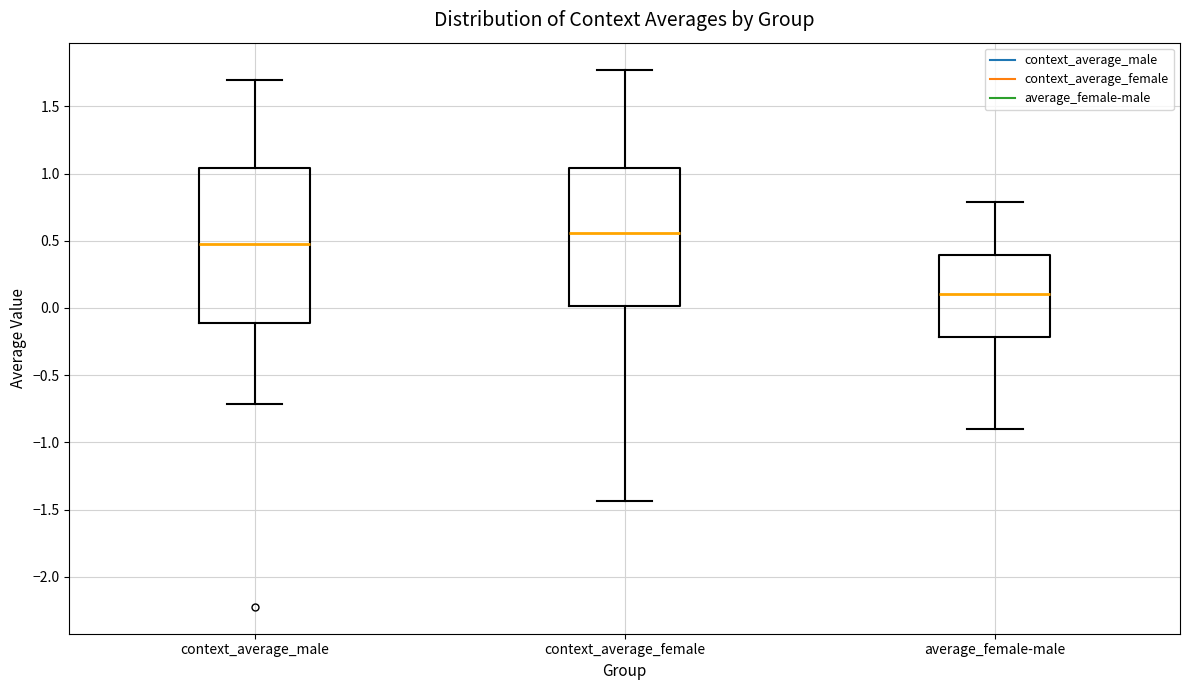

Reading left to right, transcribe this box plot: for each box, give where its median line is, the range the box spans, and where its two whiskers end, as read against the y-axis. The values are not printed on the chart, so give them approximately, as read against the axis.

context_average_male: median 0.50, box -0.10 to 1.05, whiskers -0.70 to 1.70
context_average_female: median 0.55, box 0.00 to 1.05, whiskers -1.45 to 1.75
average_female-male: median 0.10, box -0.20 to 0.40, whiskers -0.90 to 0.80